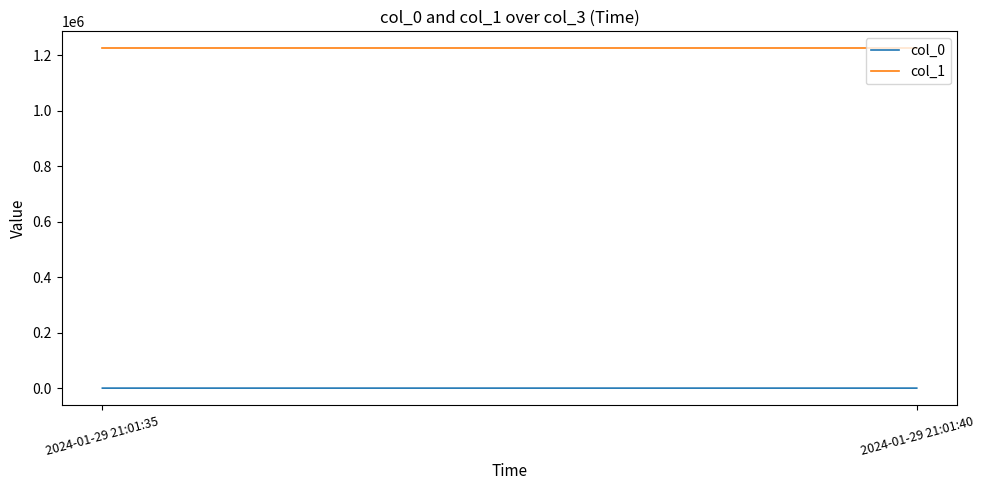

True or false: col_1 has a value of 1224567 at 2024-01-29 21:01:35.

True